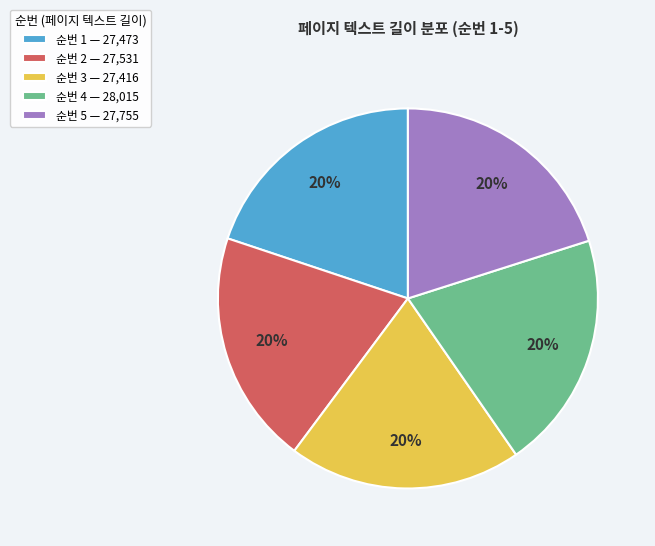

Is the sum of 순번 5 — 27,755 and 순번 2 — 27,531 greater than half?

No